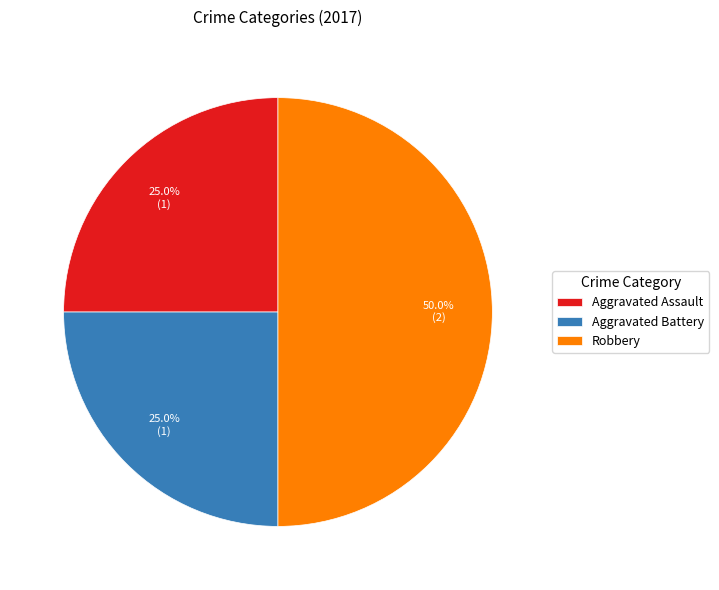

What portion of the pie excludes Aggravated Assault?

75.0%